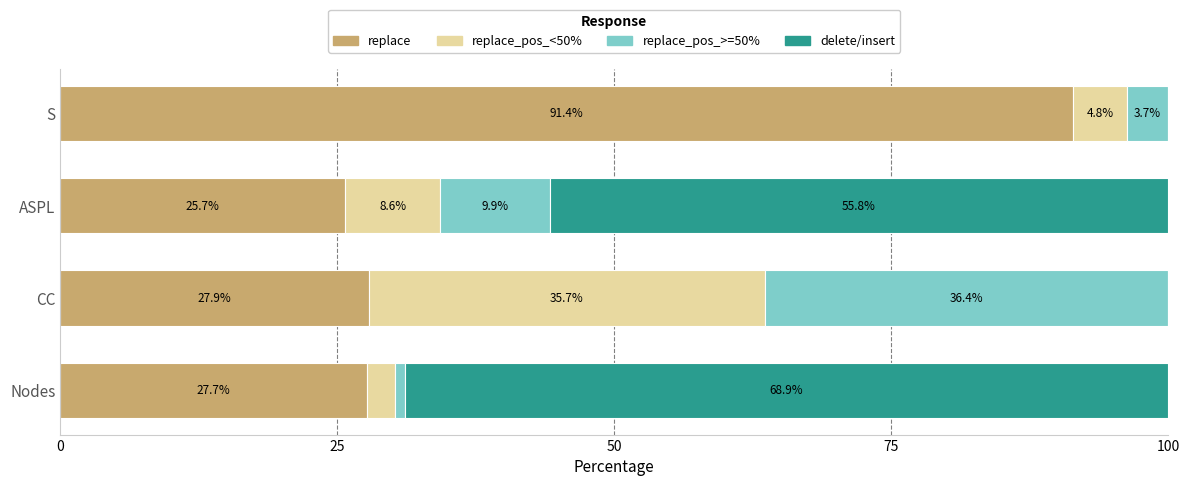

What is the sum of all replace values?

172.7